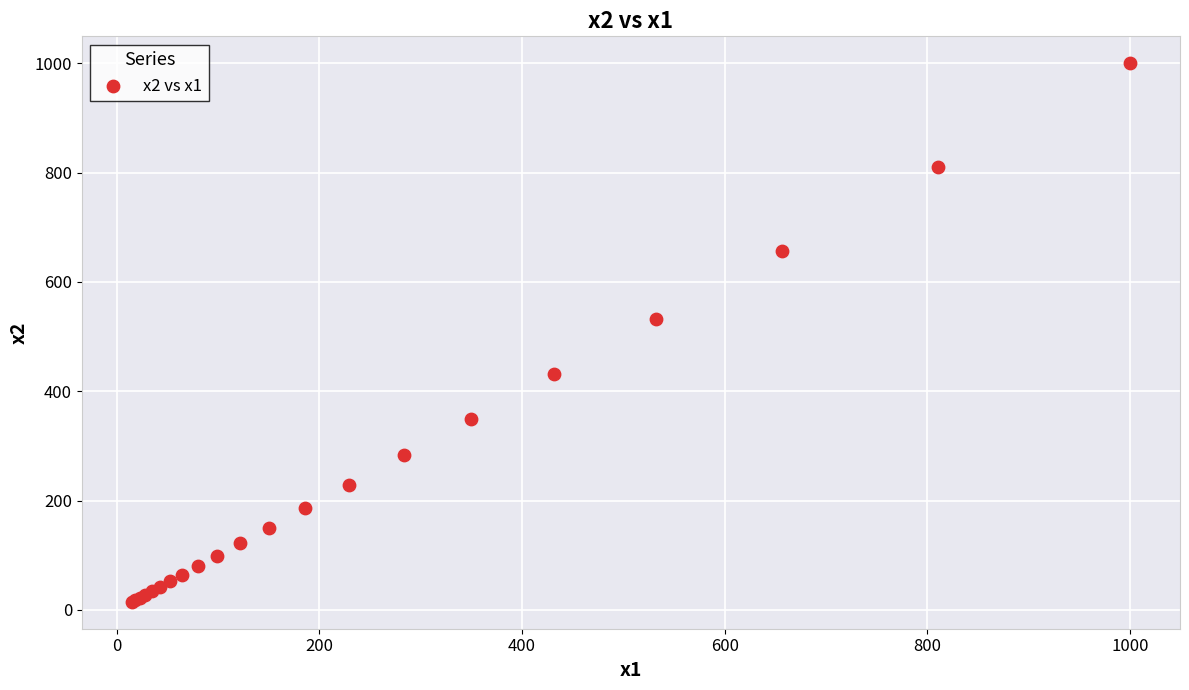

What Y value in the scatter plot is closest to 507?

532.2